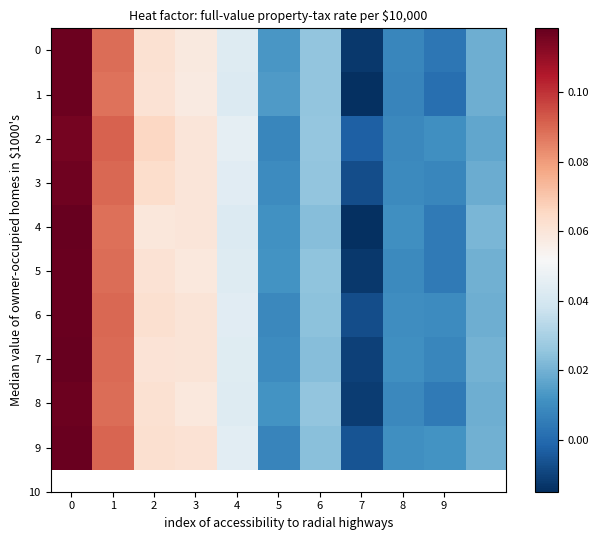

At how many categories does at least one series exceed 0?

10